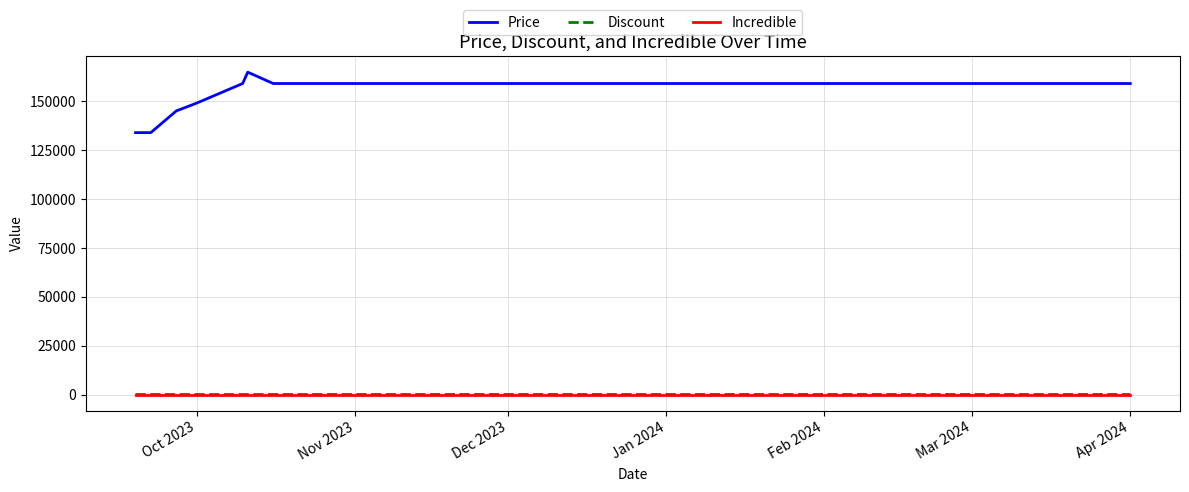

True or false: Discount and Price intersect in this chart.

False